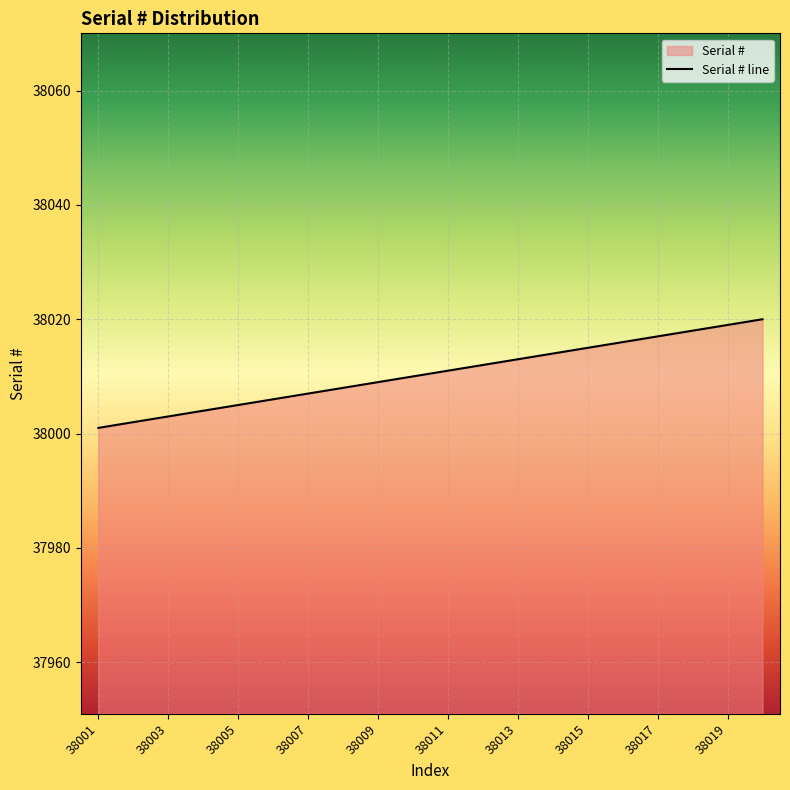

True or false: the data shows 38007 at 38007.

True